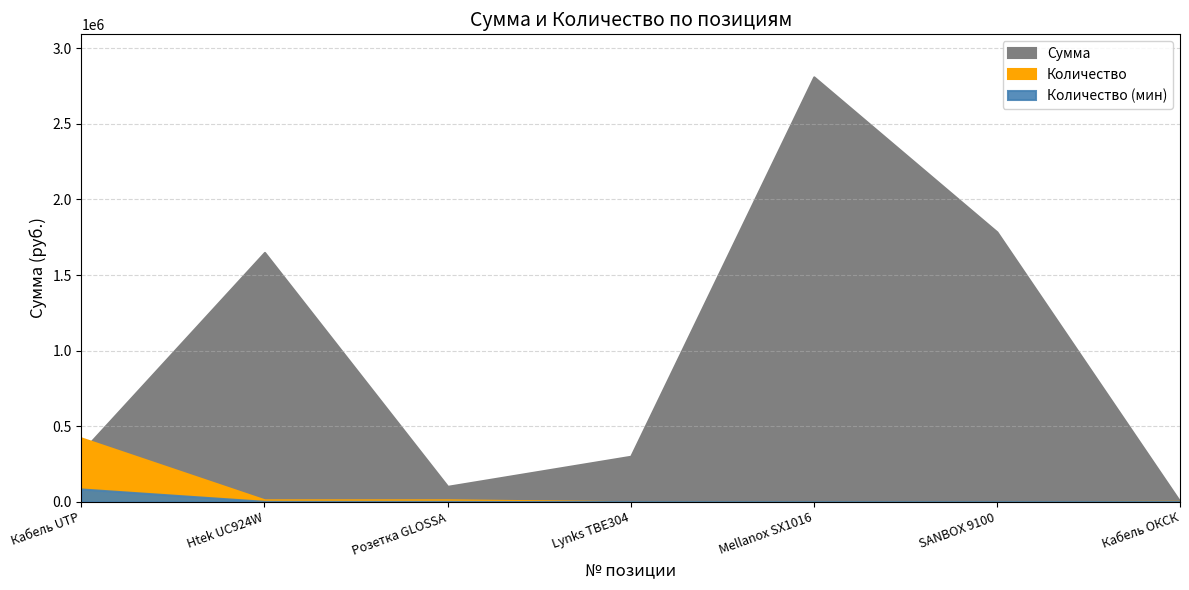

How many interior local peaks does the Сумма series have?

2